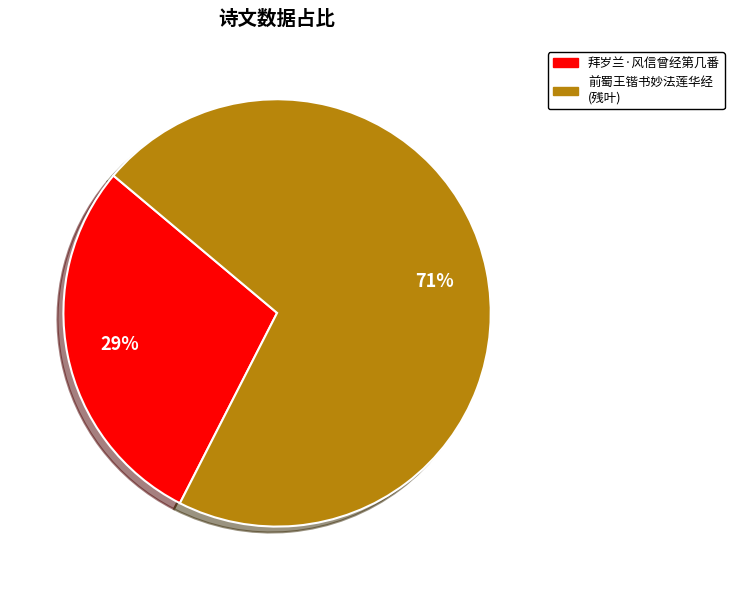

Does any single category account for the majority?

Yes